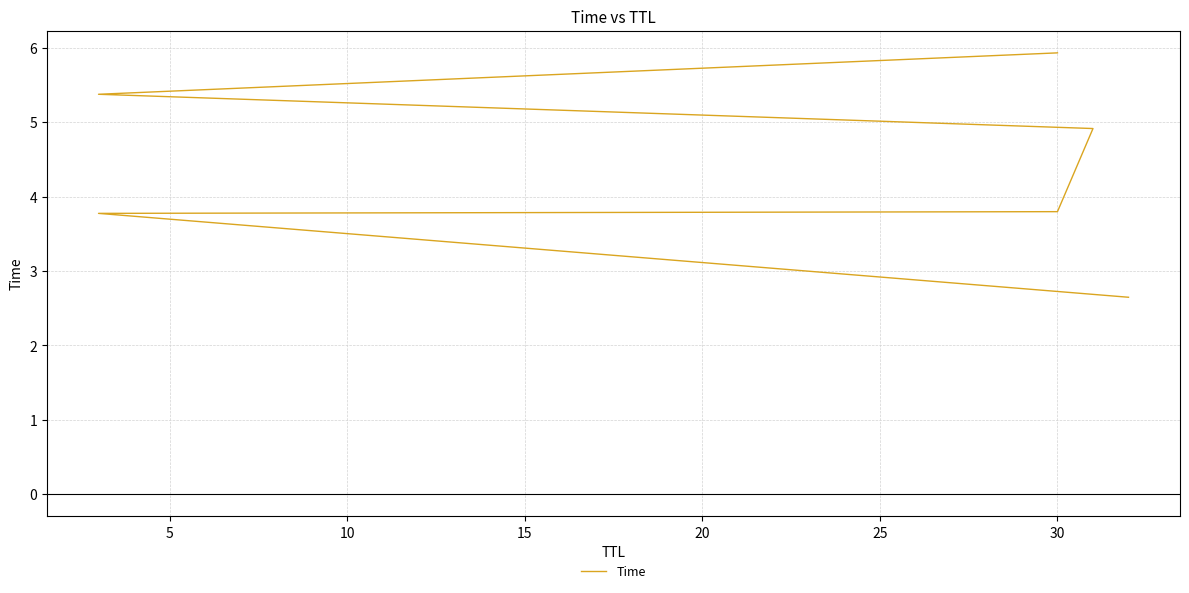

Which has a higher value, 5 or 25?

25